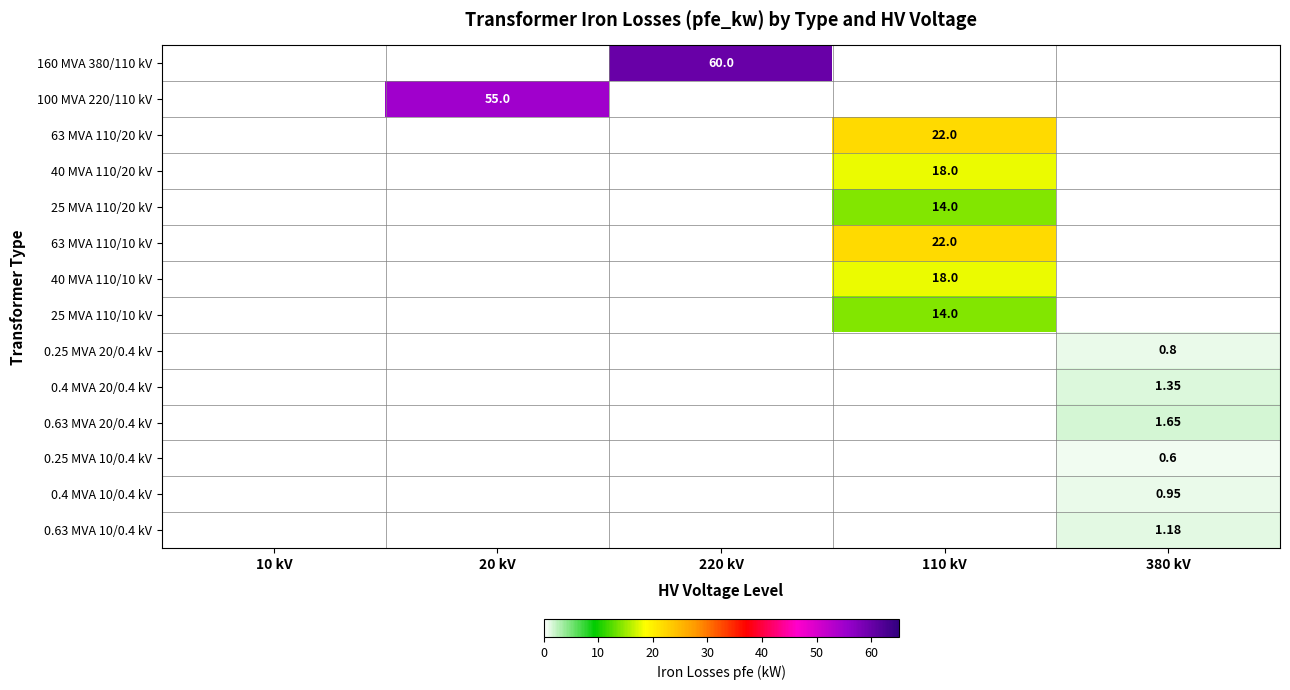

What is the maximum value for 160 MVA 380/110 kV?

60.0